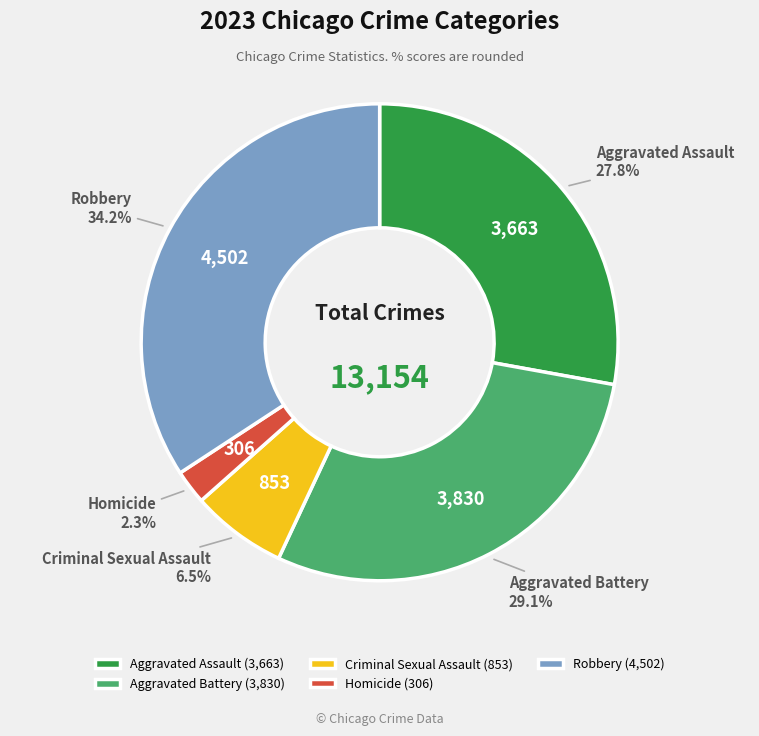

What percentage do Aggravated Battery and Homicide together represent?

31.4%